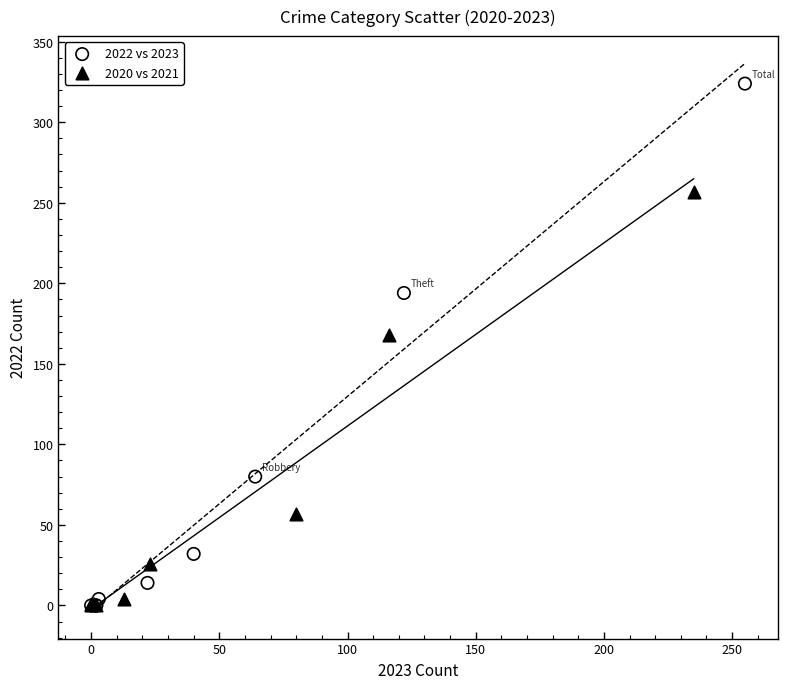

Which series has the widest spread of Y values?

2022 vs 2023